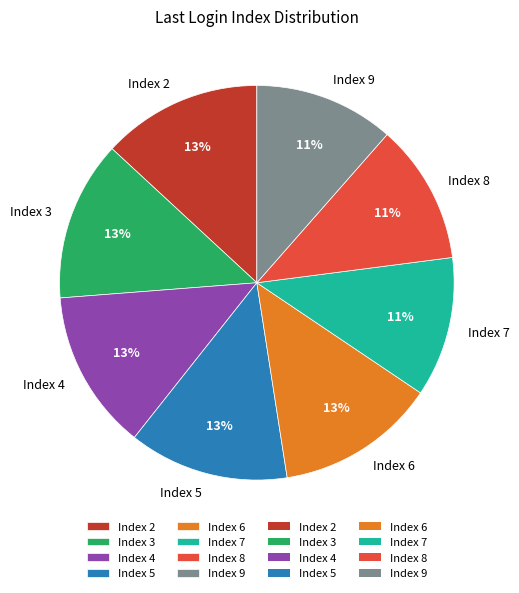

Does Index 8 account for over 50% of the chart?

No